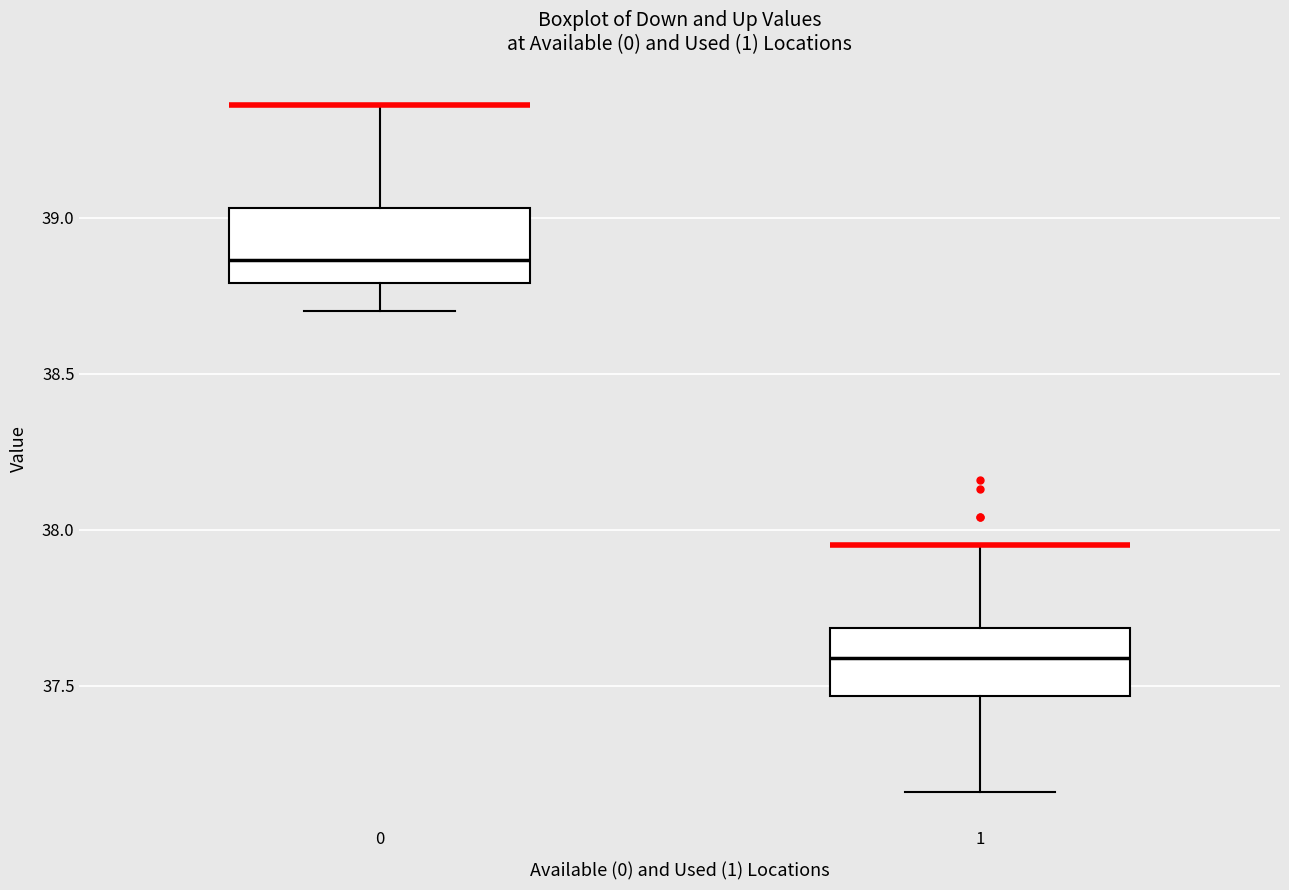

Where does the median line of the box at x = 0 sit on the y-axis? The values are not printed on the chart, so give them approximately, as read against the axis.

38.85